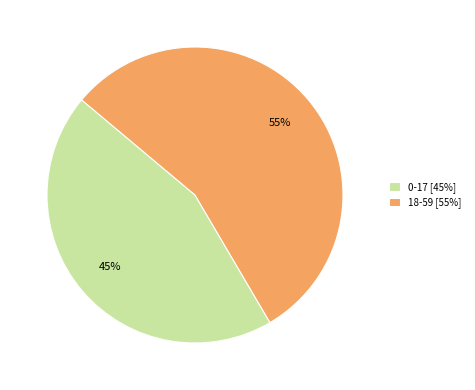

Combined, do 18-59 and 0-17 account for over 50%?

Yes